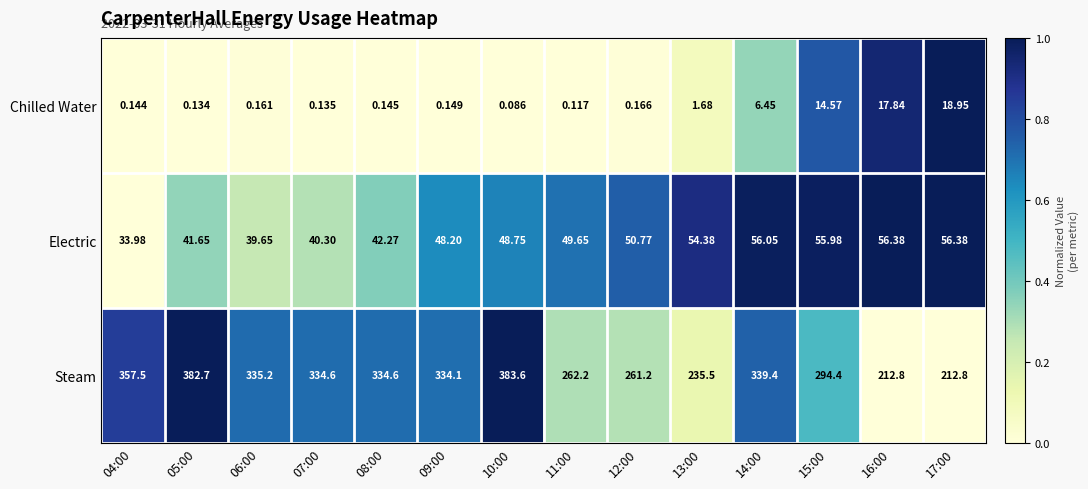

Which category has the highest value across all series?

10:00